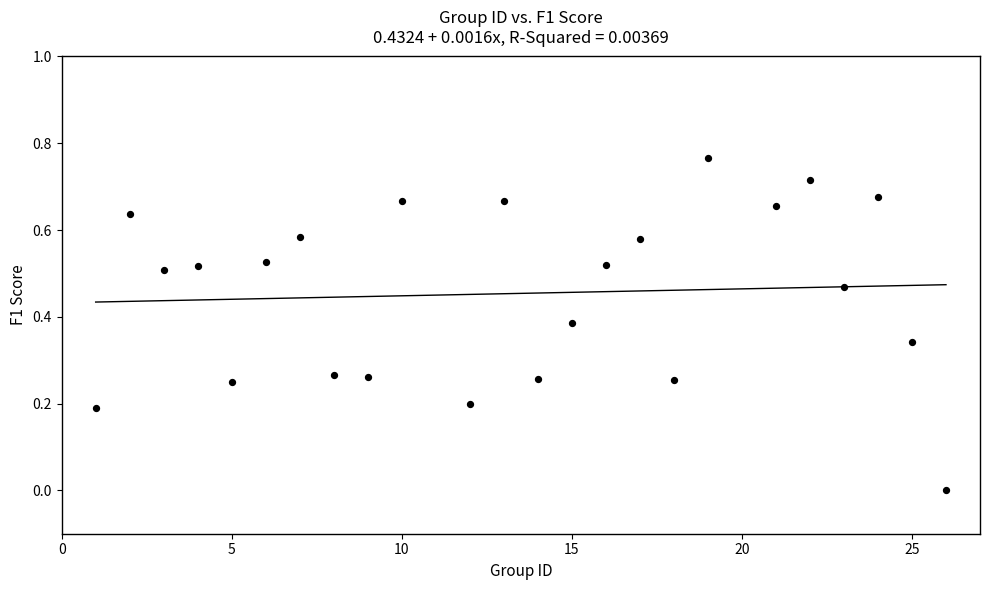

What is the range of X values (max minus min)?

25.0